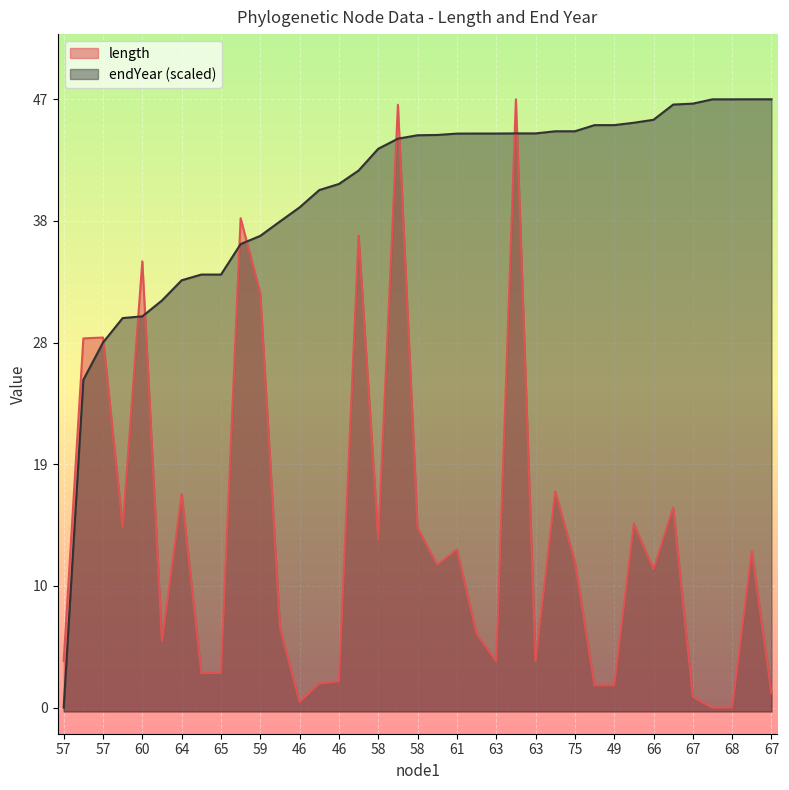

What is the value of the length point at the 34th from the left?

0.3